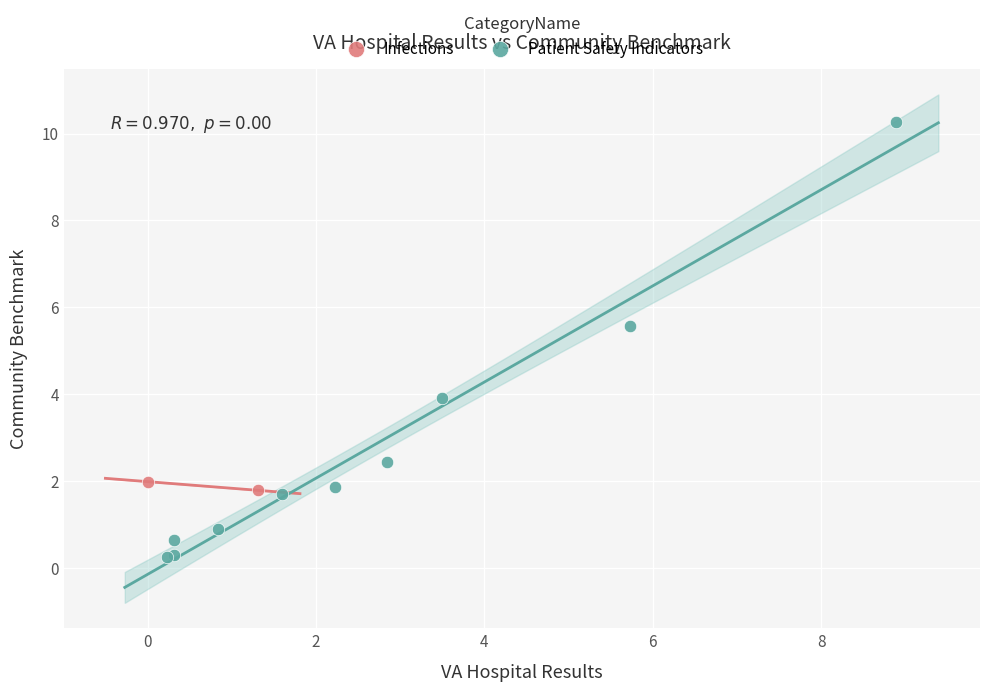

What are all the series names shown in the legend?

Infections, Patient Safety Indicators